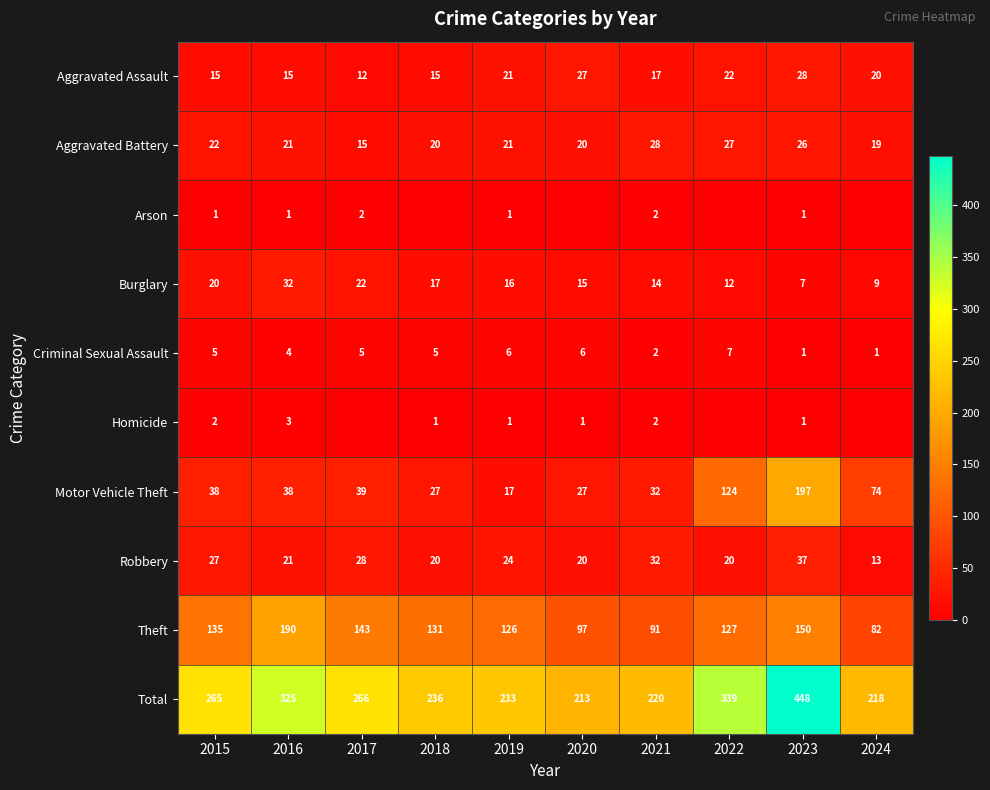

Which has a higher value, 2017 or 2021?

2021